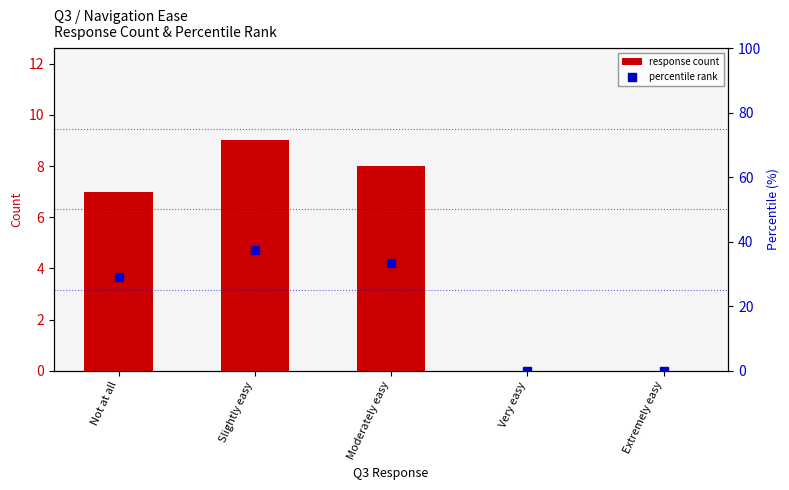

What are all the series names shown in the legend?

response count, percentile rank